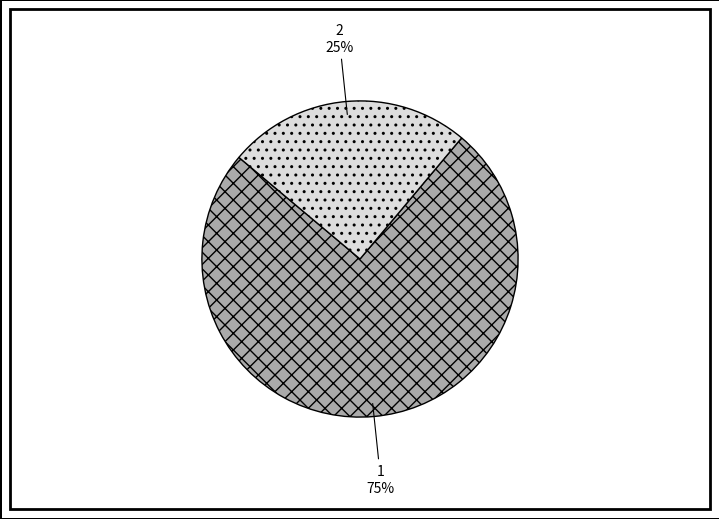

Combined, do 1 and 2 account for over 50%?

Yes